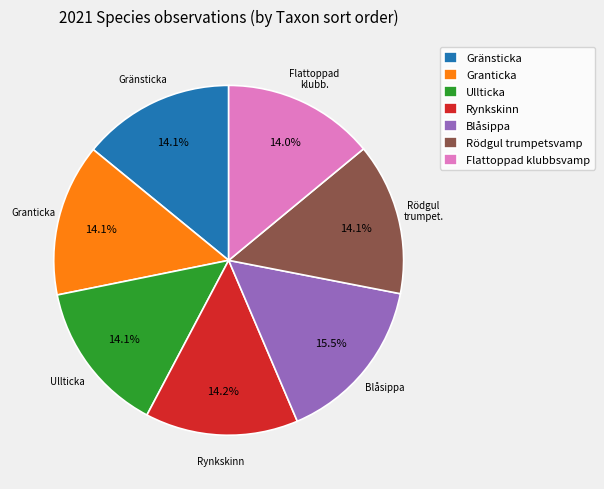

To the nearest percent, what portion does Ullticka represent?

14%